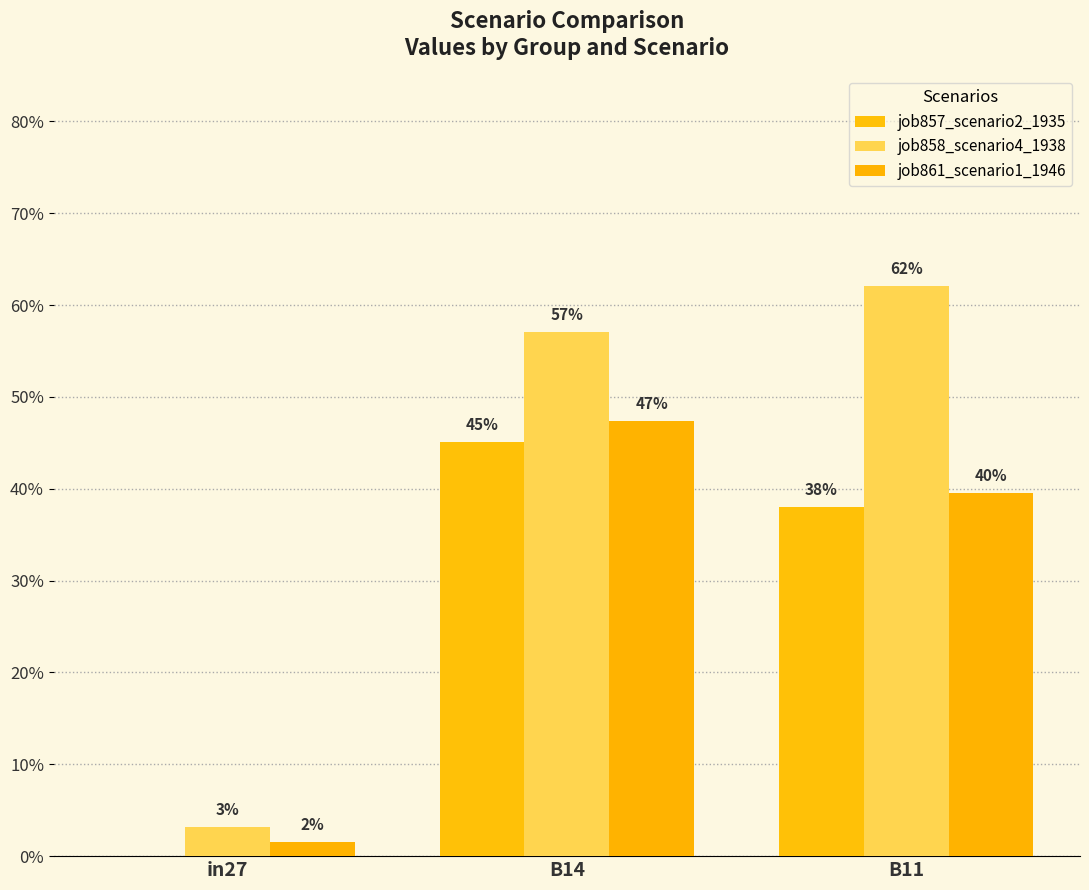

At which label does job857_scenario2_1935 reach its minimum?

in27